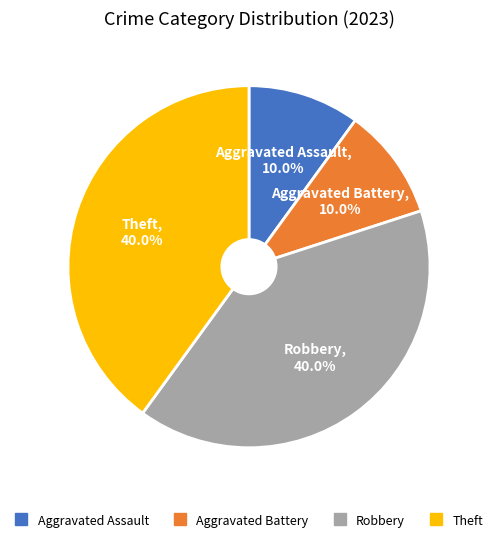

The Aggravated Assault slice represents 2% of the pie. True or false?

False